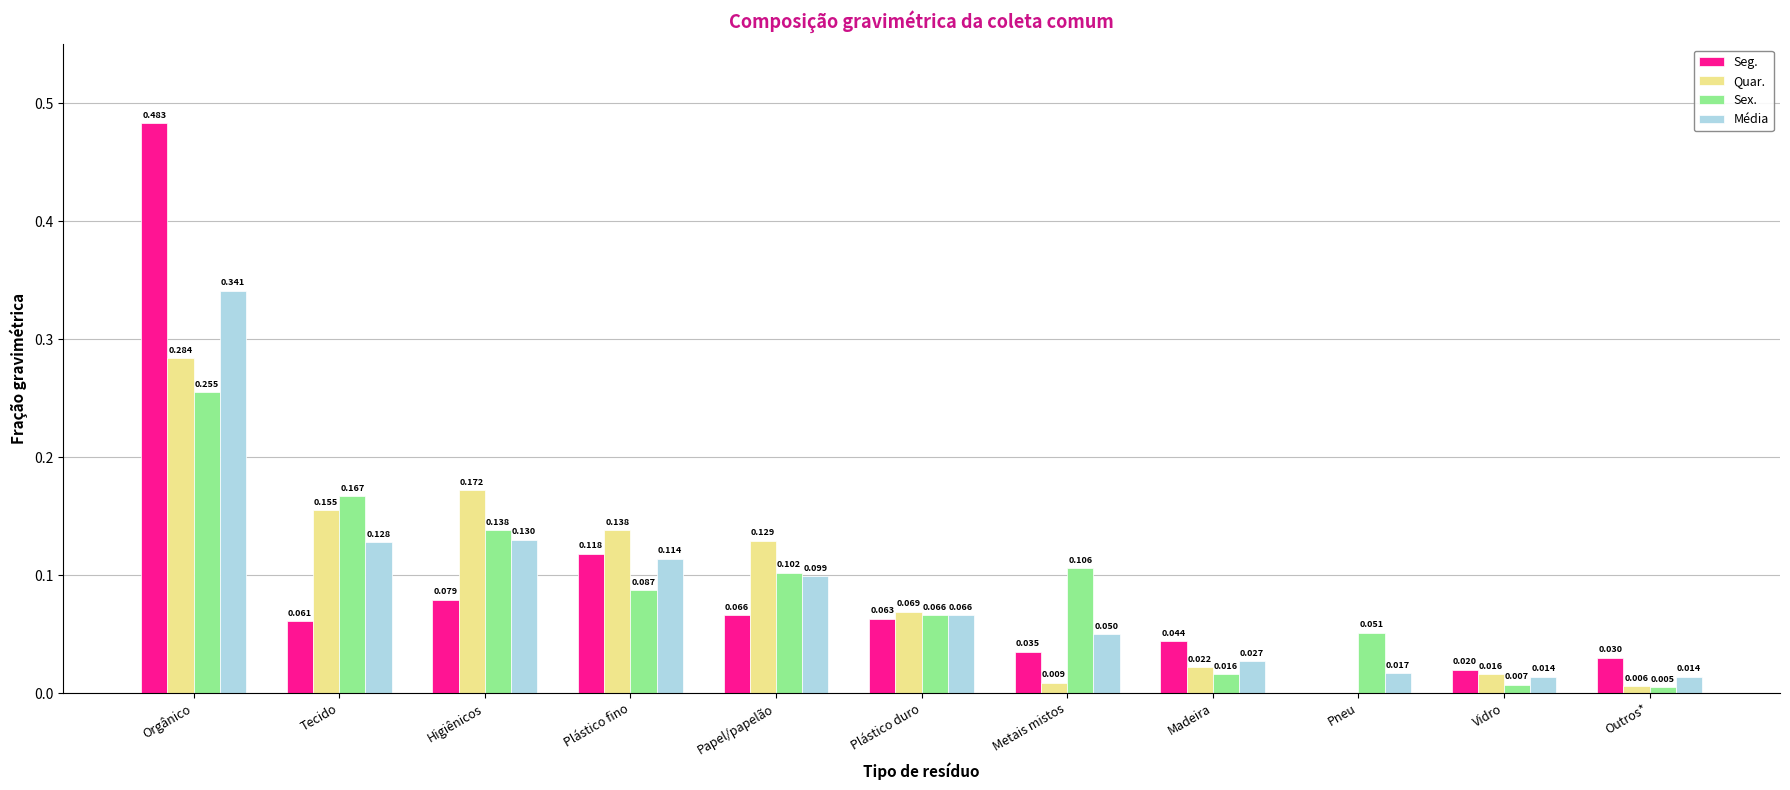

Which category has the highest value across all series?

Orgânico